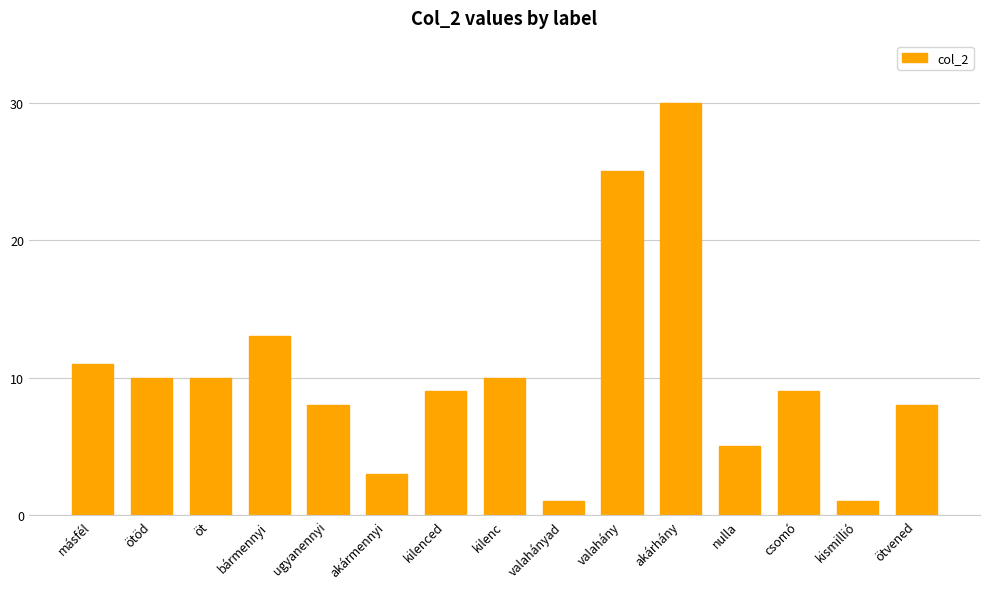

Does the chart contain stacked bars?

No